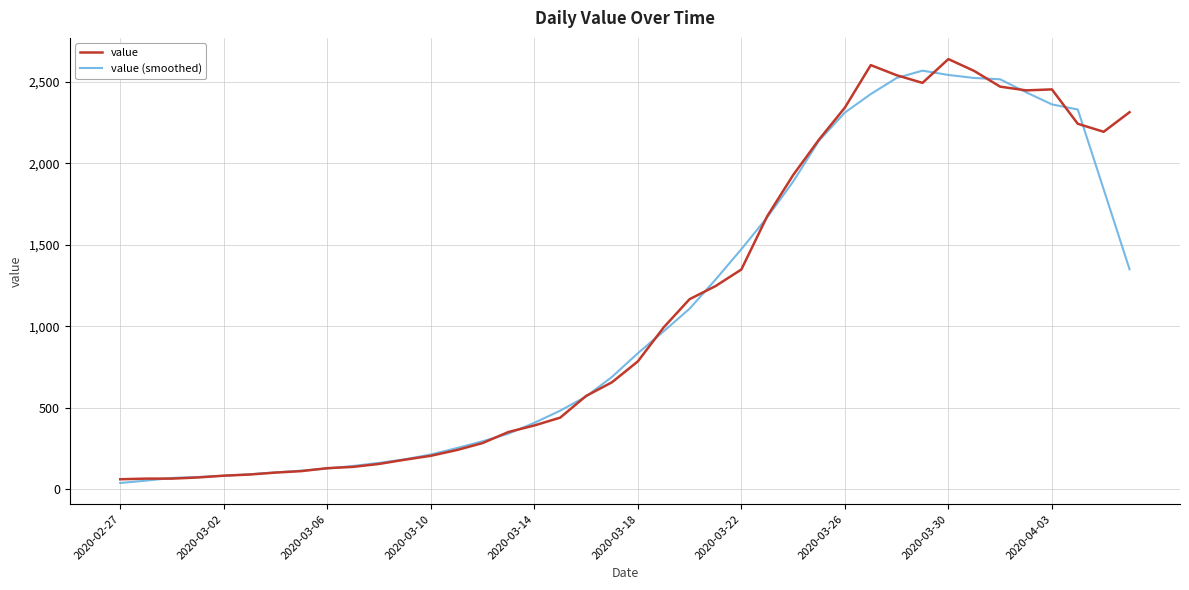

What is the highest value of the value series?

2639.0